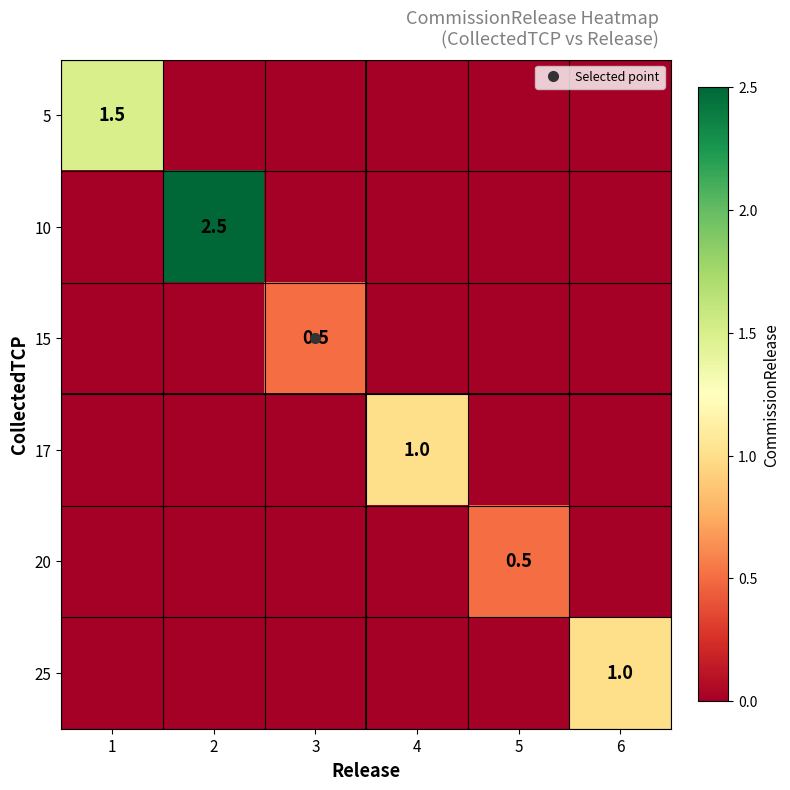

Which label corresponds to the largest value in the chart?

2